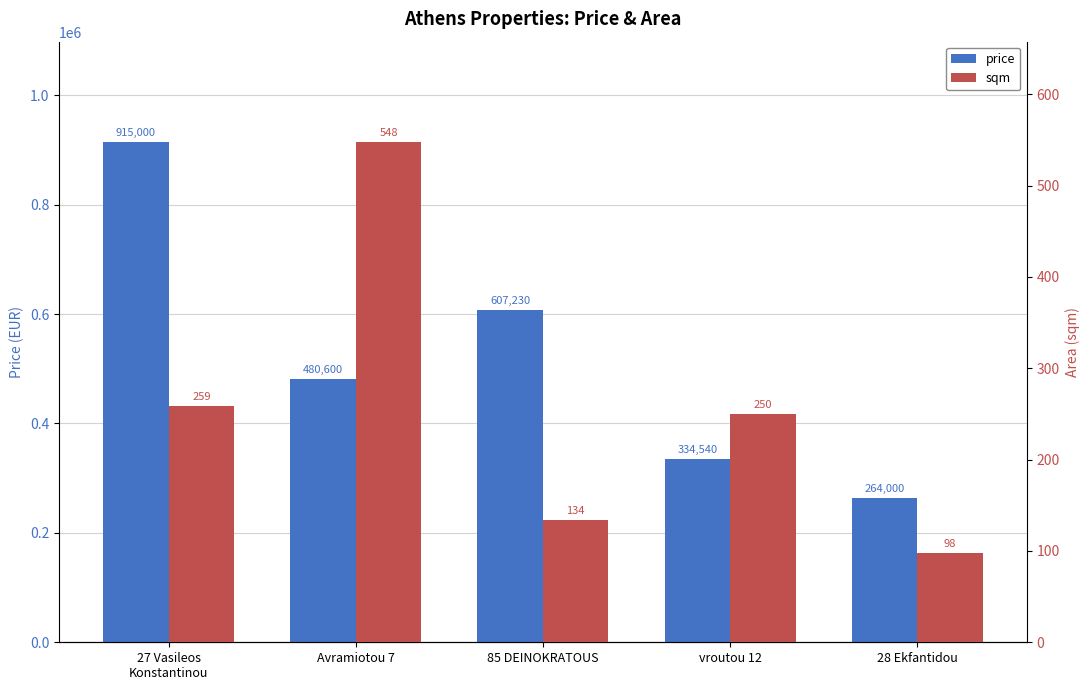

Which category has the highest value in the sqm series?

Avramiotou 7